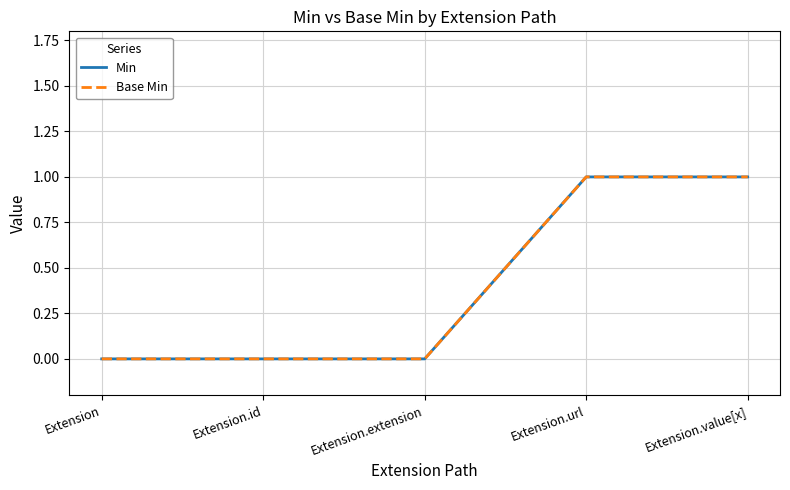

Does the chart display data point markers on the line(s)?

No